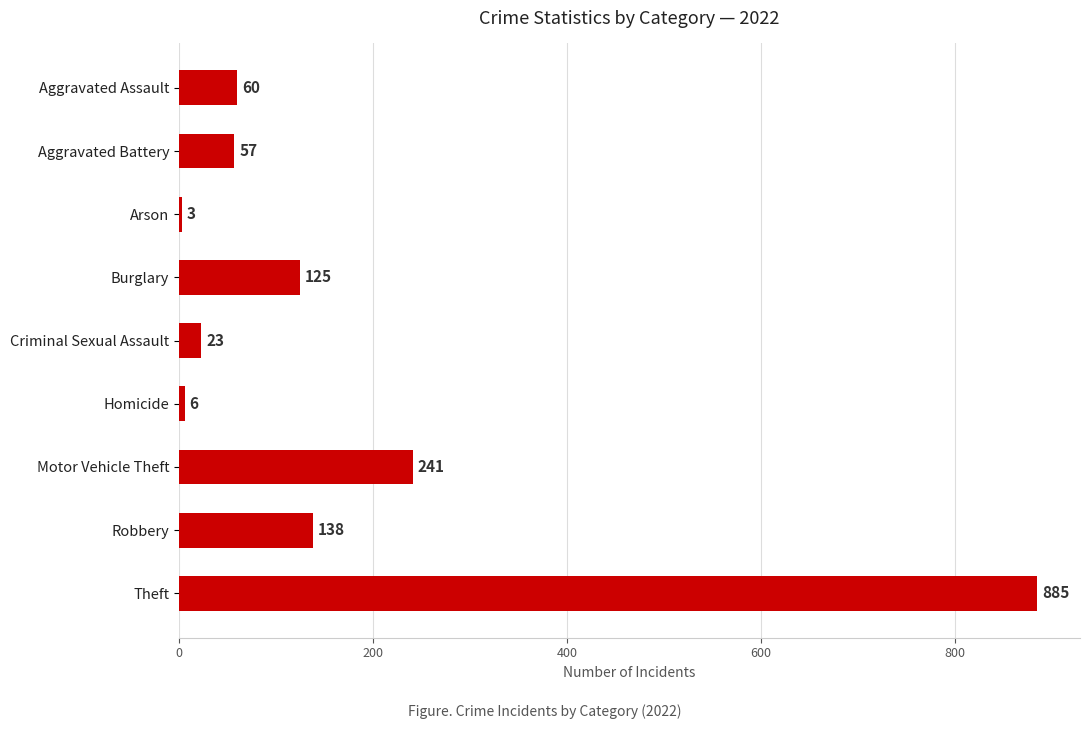

What is the sum of all values?

1538